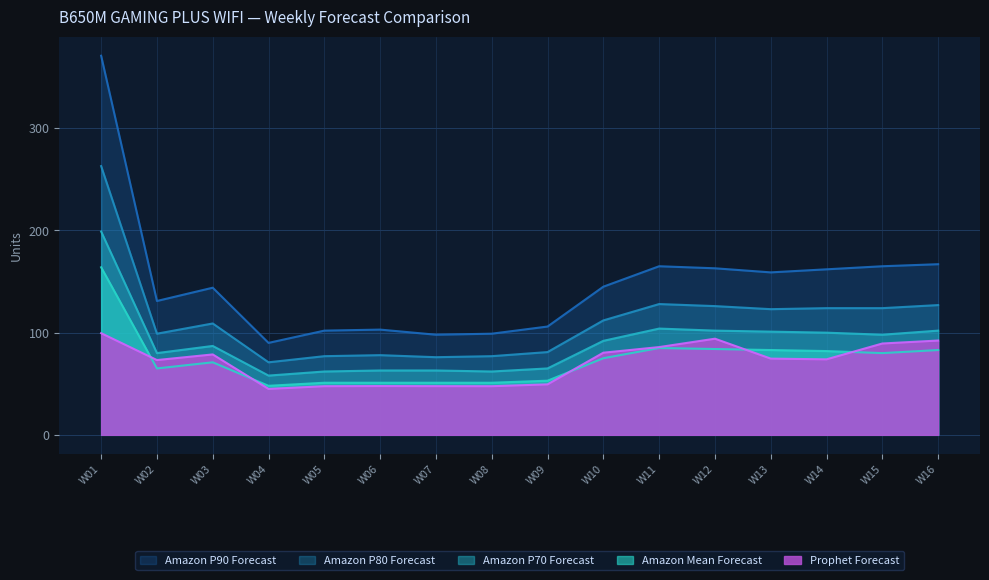

The value of Amazon P70 Forecast at W06 is 63.0. True or false?

True